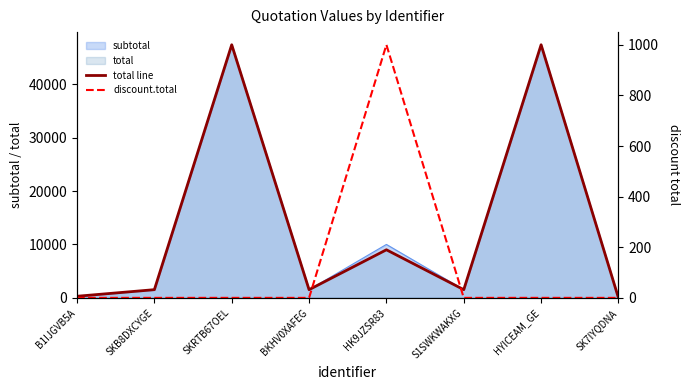

Rank the series at BKHV0XAFEG from highest to lowest value.

total line, discount.total